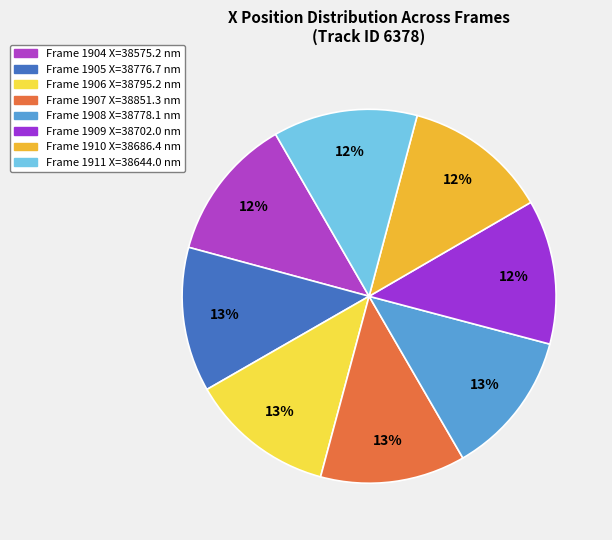

Approximately how many times larger is the value at Frame 1904 compared to Frame 1906?

1.0